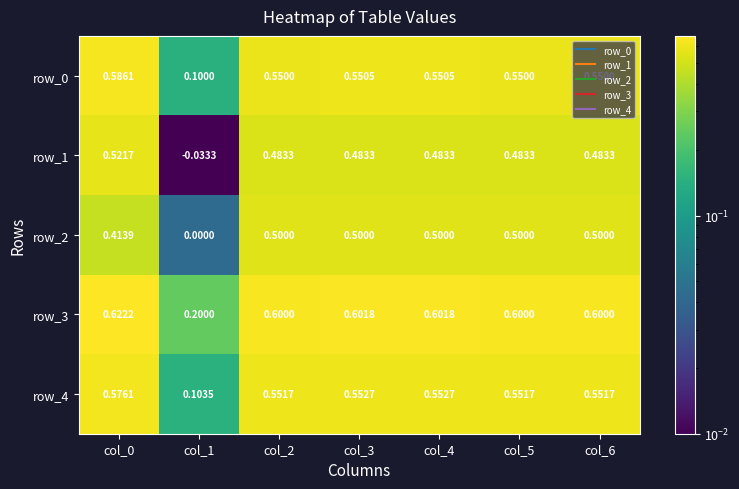

Which category has the lowest value across all series?

col_1